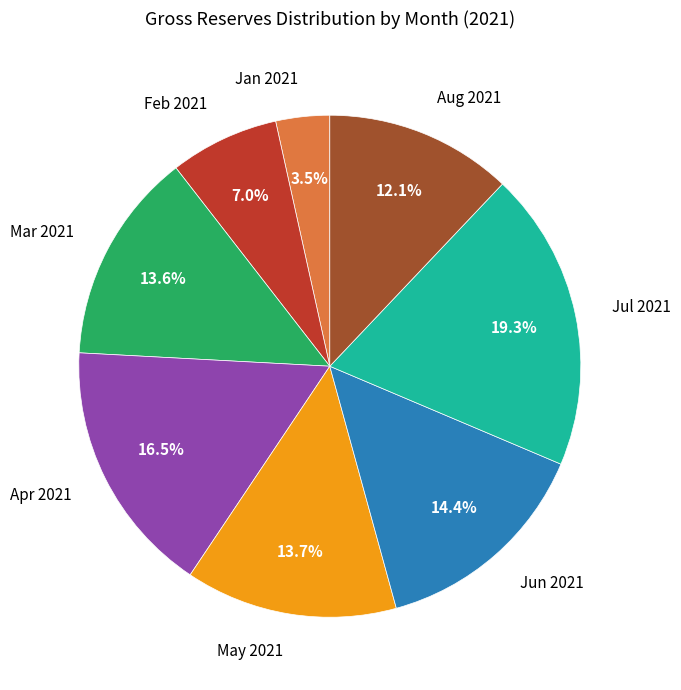

To the nearest percent, what is the average slice percentage?

12%